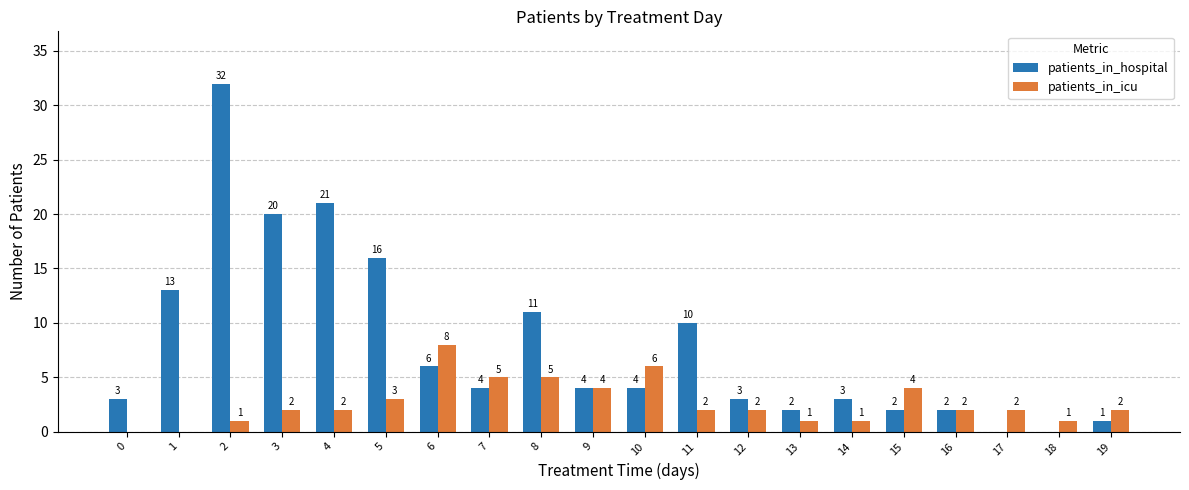

What is the difference between the patients_in_hospital values at 6 and 5?

10